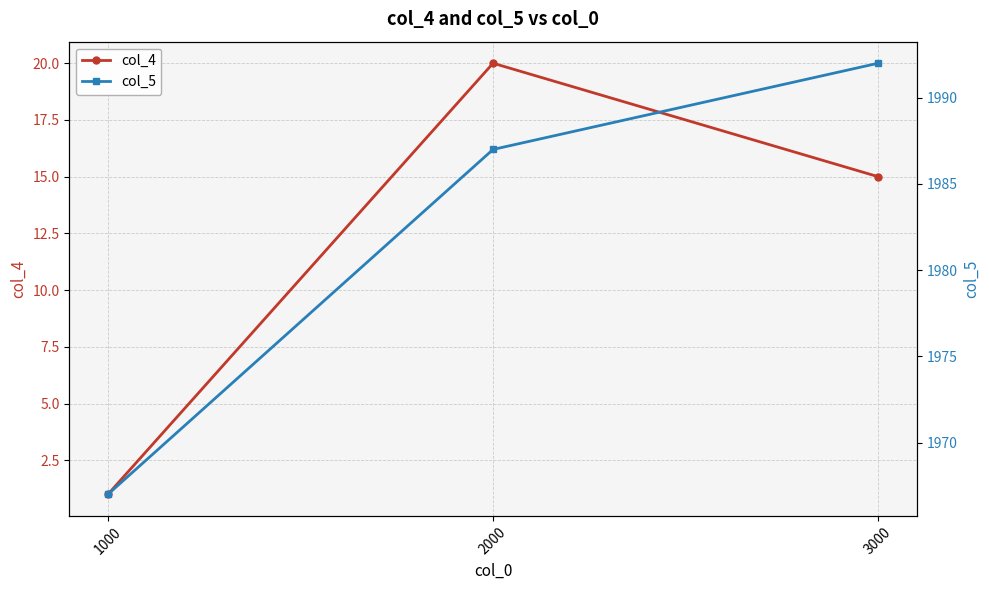

What is the maximum value shown in the chart?

1992